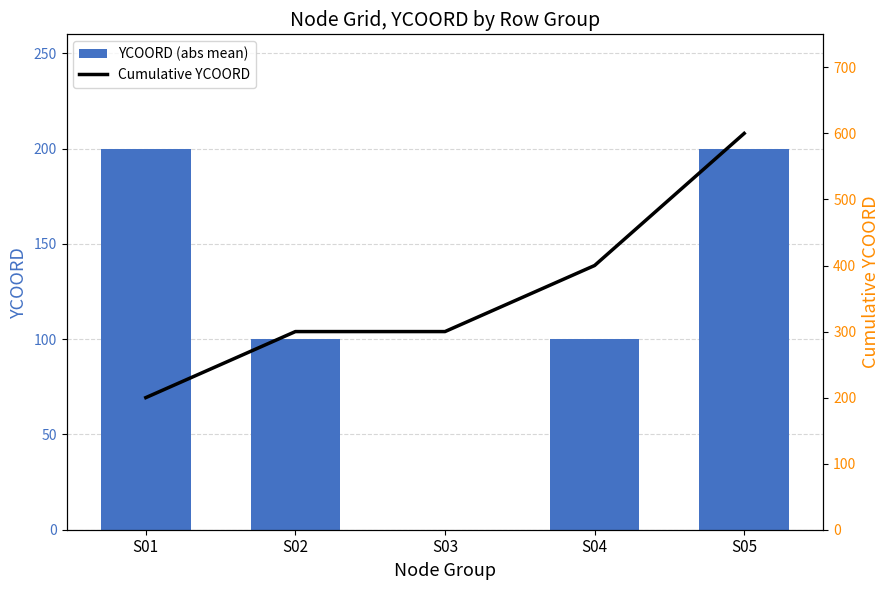

Is it true that Cumulative YCOORD equals 166 at S05?

False